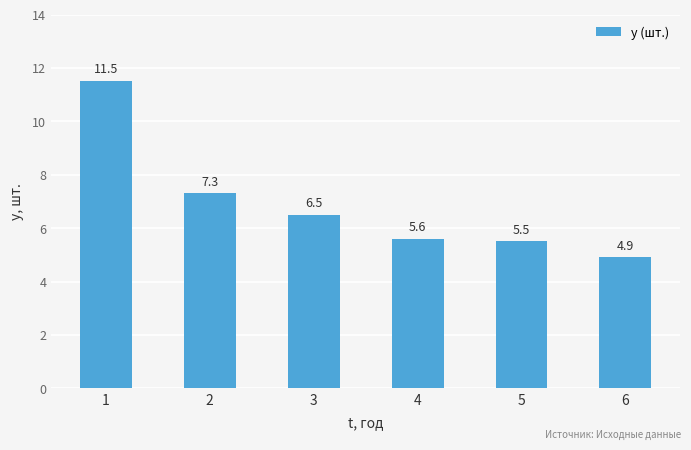

What is the value of the 1st bar from the left?

11.5